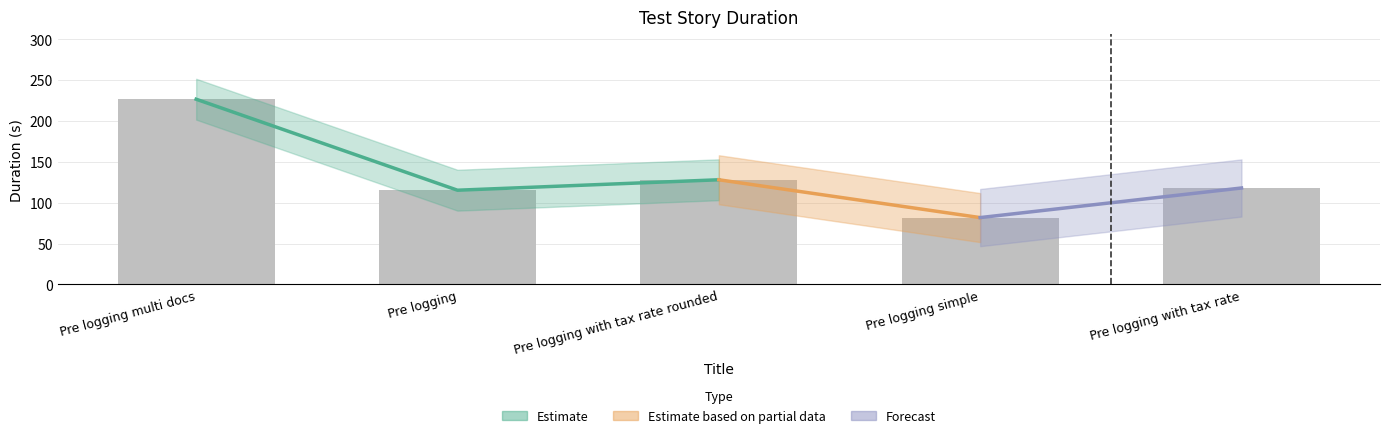

The chart shows a value of 172.3 at Pre logging with tax rate. True or false?

False